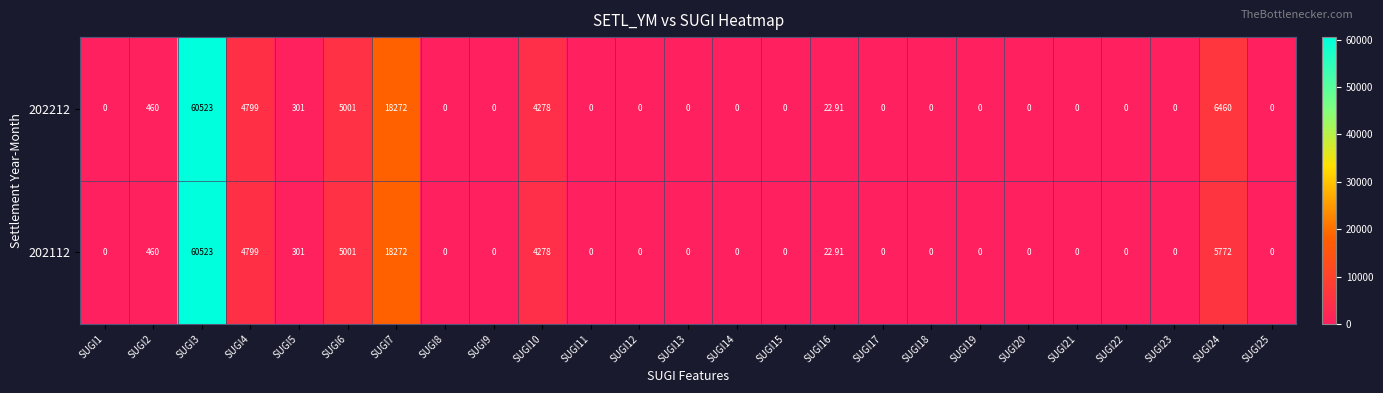

Rank the series by their average value, from highest to lowest.

202212, 202112